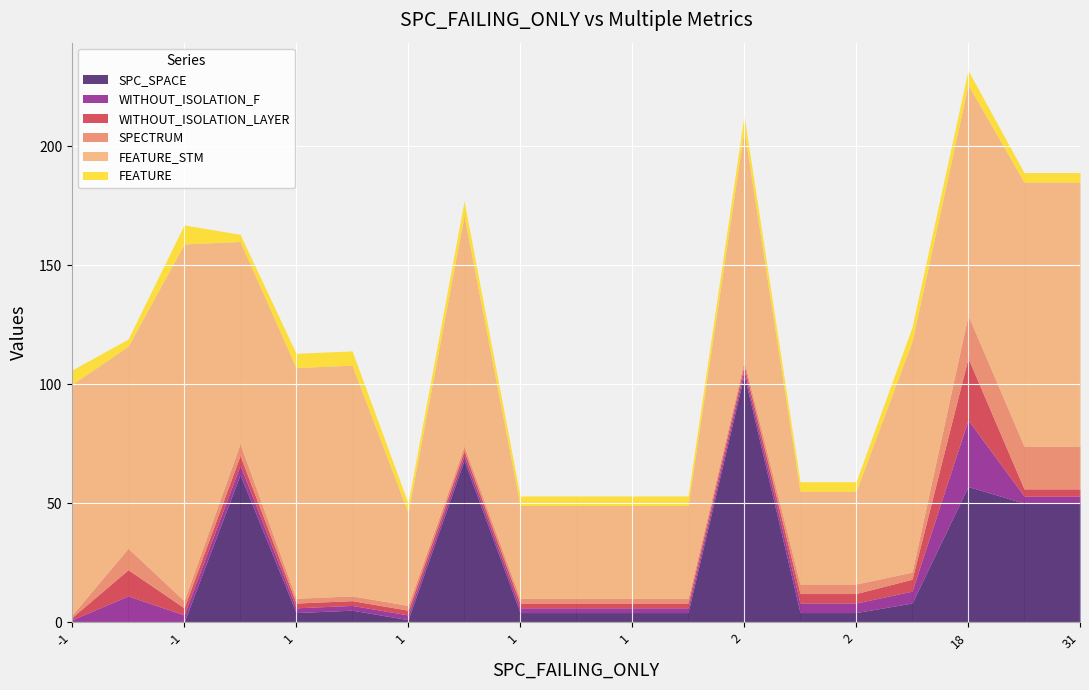

The FEATURE_STM series shows 97 at 1. True or false?

True